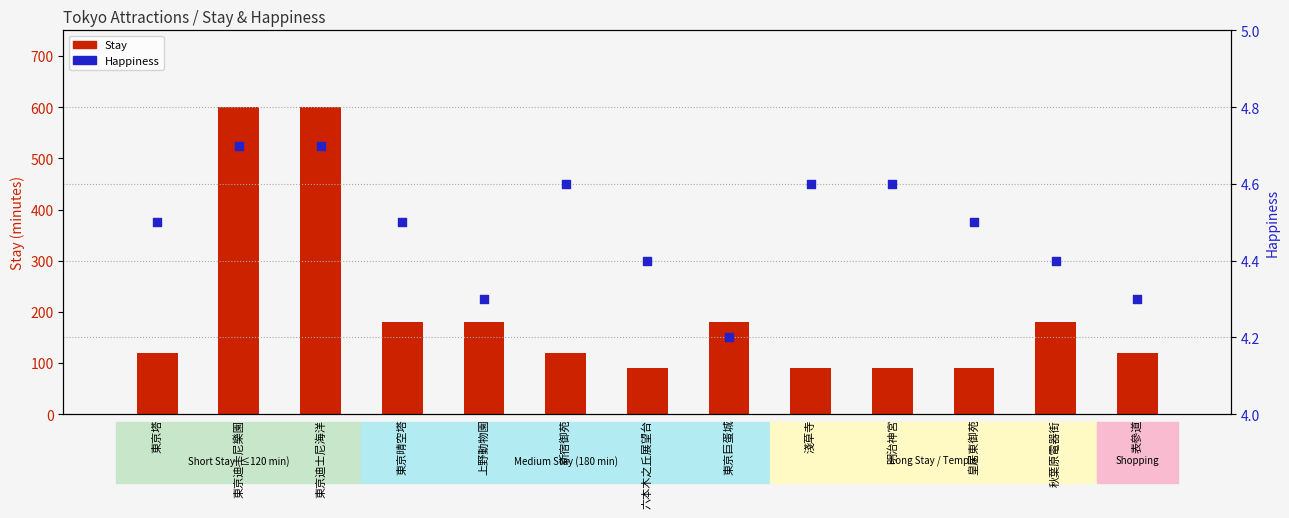

What is the total value across all series at 東京巨蛋城?

184.2